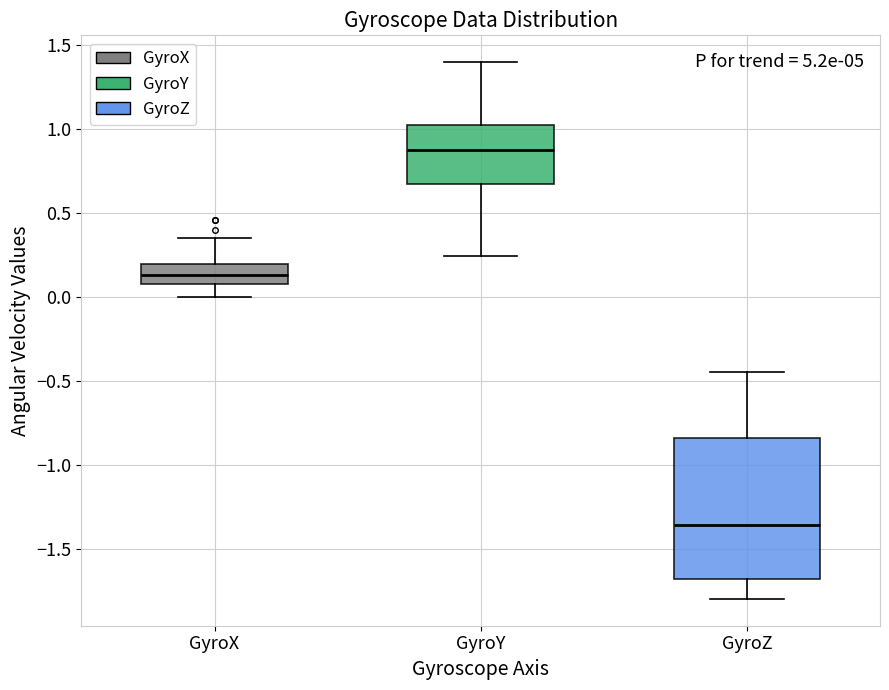

Reading left to right, transcribe this box plot: for each box, give where its median line is, the range the box spans, and where its two whiskers end, as read against the y-axis. The values are not printed on the chart, so give them approximately, as read against the axis.

GyroX: median 0.15, box 0.10 to 0.20, whiskers 0.00 to 0.35
GyroY: median 0.85, box 0.65 to 1.00, whiskers 0.25 to 1.40
GyroZ: median -1.35, box -1.70 to -0.85, whiskers -1.80 to -0.45